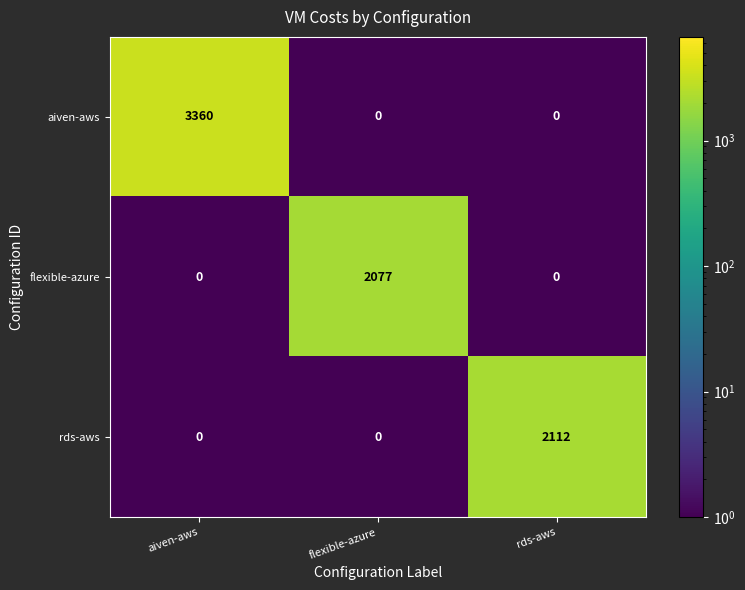

Which series has the largest total across all categories?

aiven-aws